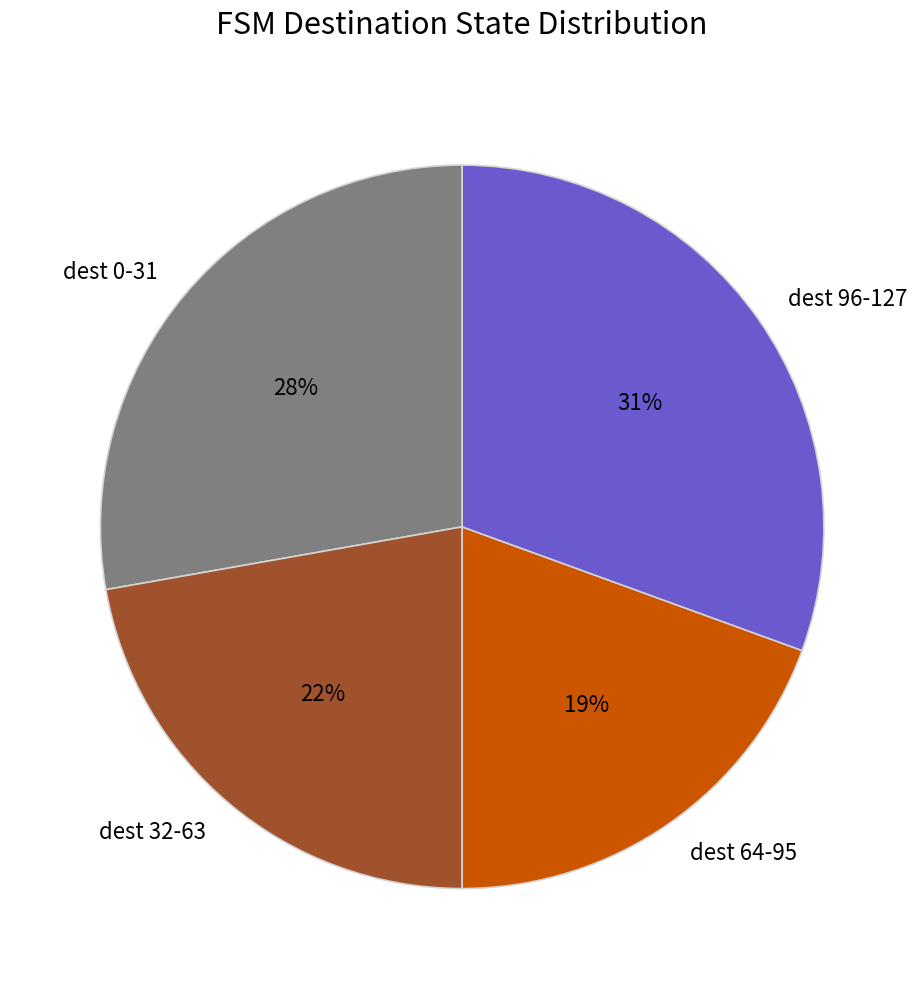

How many slices are in this pie chart?

4